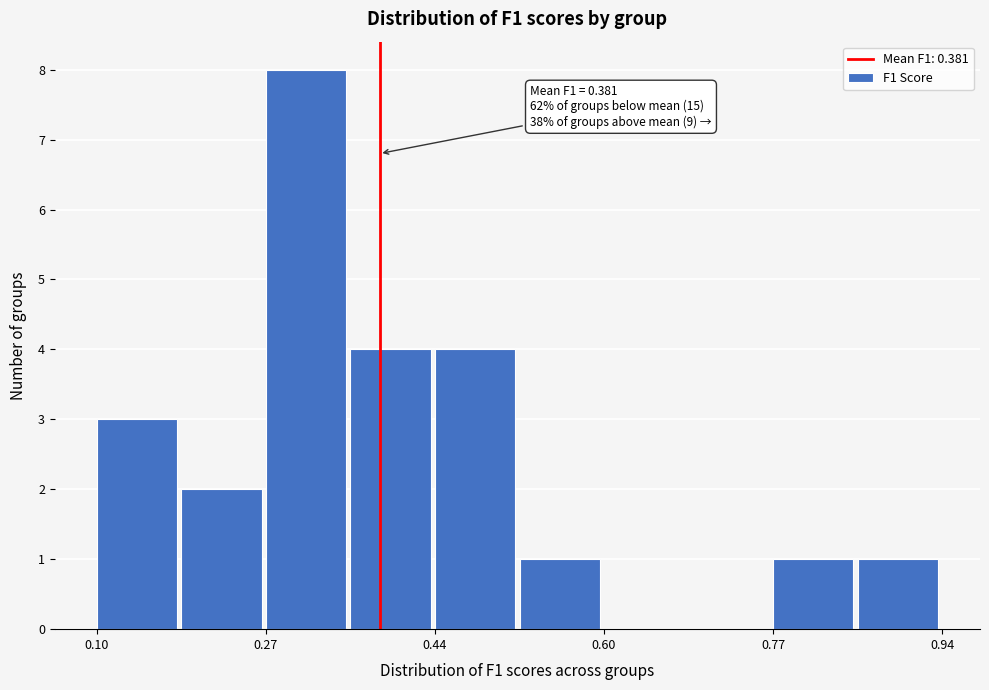

Which range on the x-axis has the tallest bar?

0.26 to 0.36